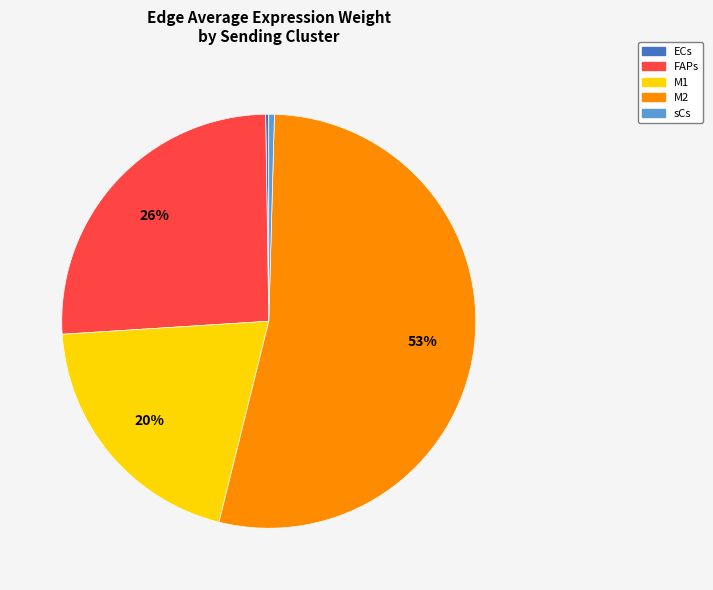

Between M2 and M1, which is larger?

M2